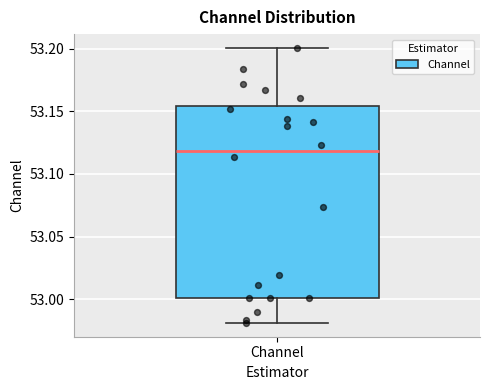

Where does the upper whisker of the box for Channel end on the y-axis? The values are not printed on the chart, so give them approximately, as read against the axis.

53.200